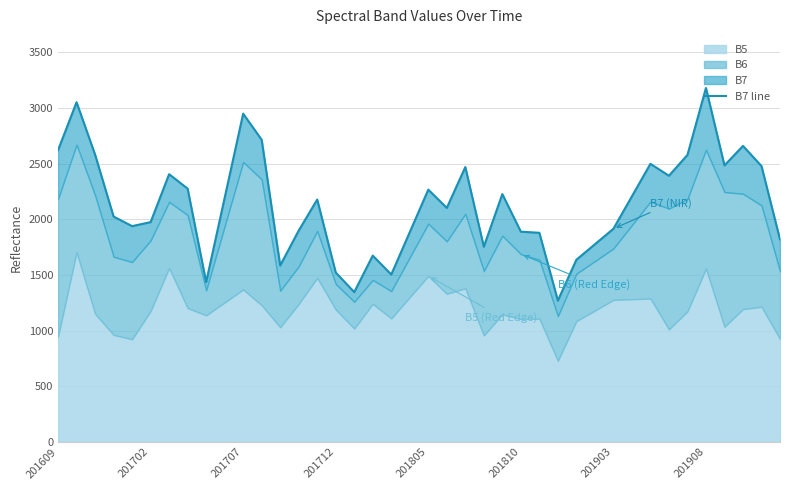

What is the greatest value displayed?

3181